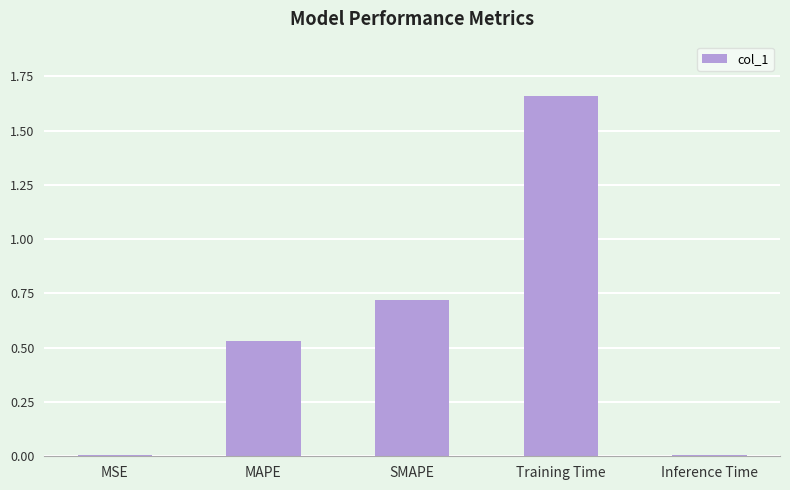

What is the sum of all values?

2.9